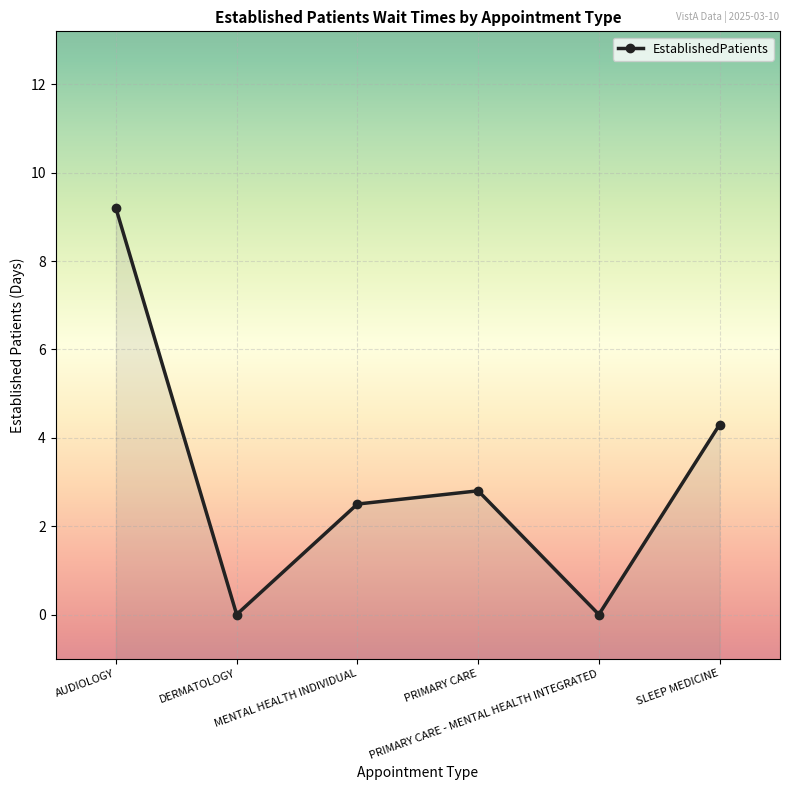

What is the approximate value at AUDIOLOGY?

9.2